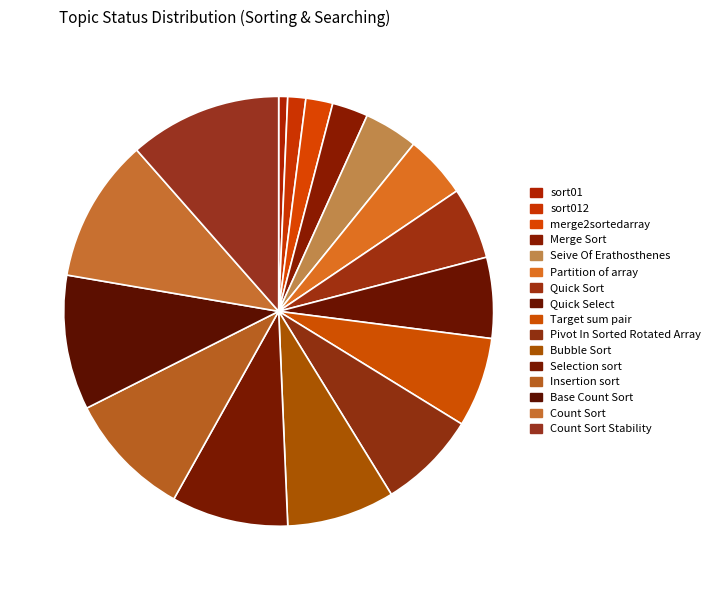

True or false: Merge Sort accounts for 14% of the total.

False